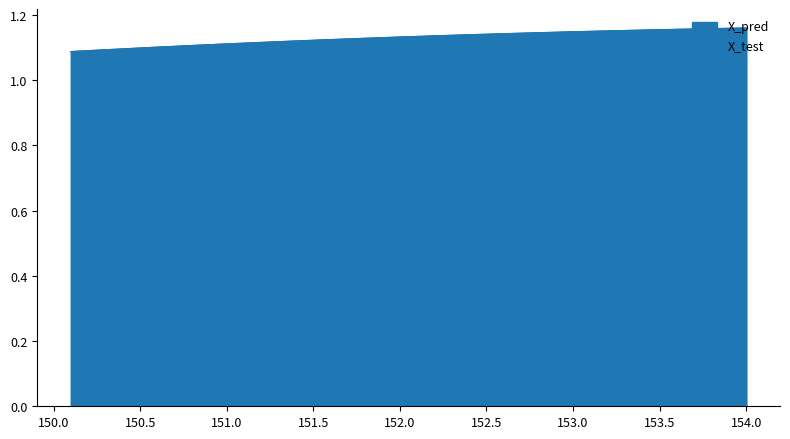

What is the value of the X_test point at the 32nd from the left?

1.2